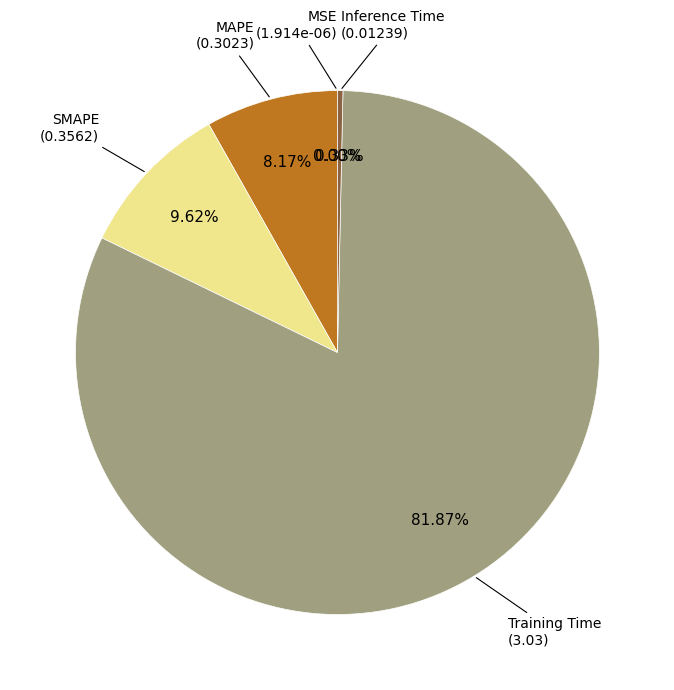

Which has a higher value, SMAPE or Training Time?

Training Time